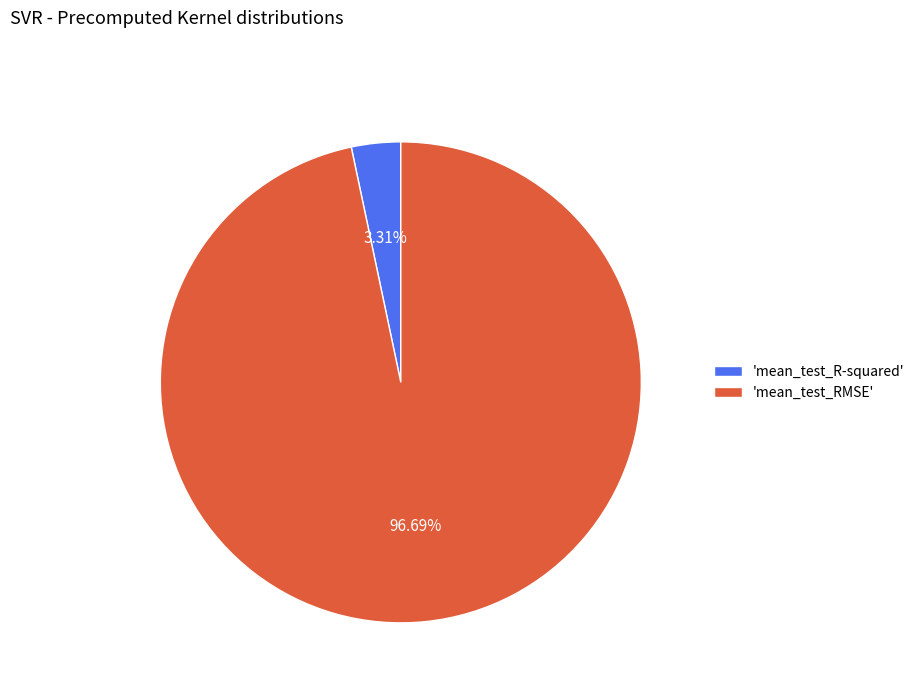

What is the smallest slice in the pie chart?

'mean_test_R-squared'